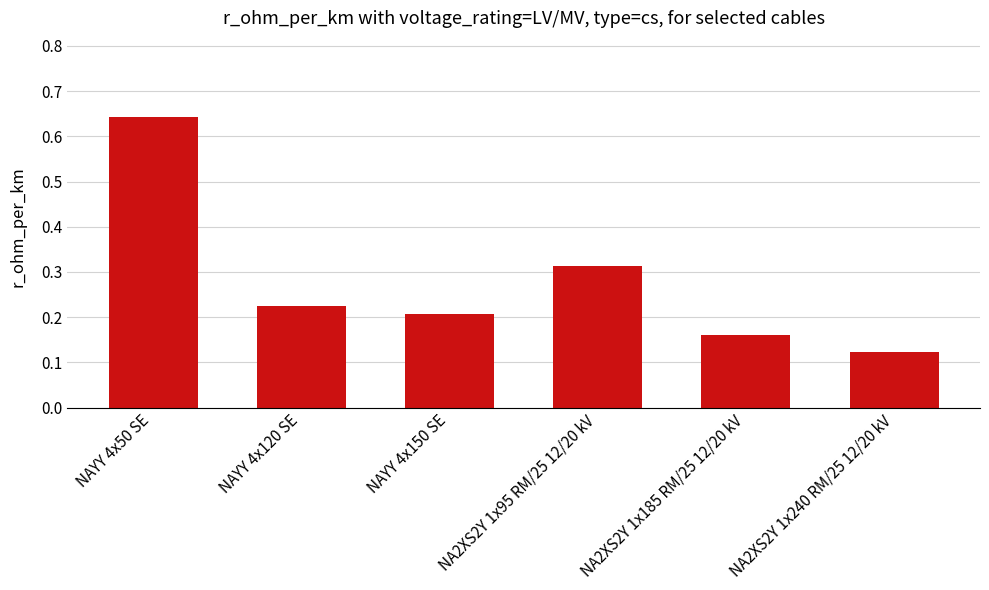

True or false: the data shows 0.2 at NA2XS2Y 1x240 RM/25 12/20 kV.

False